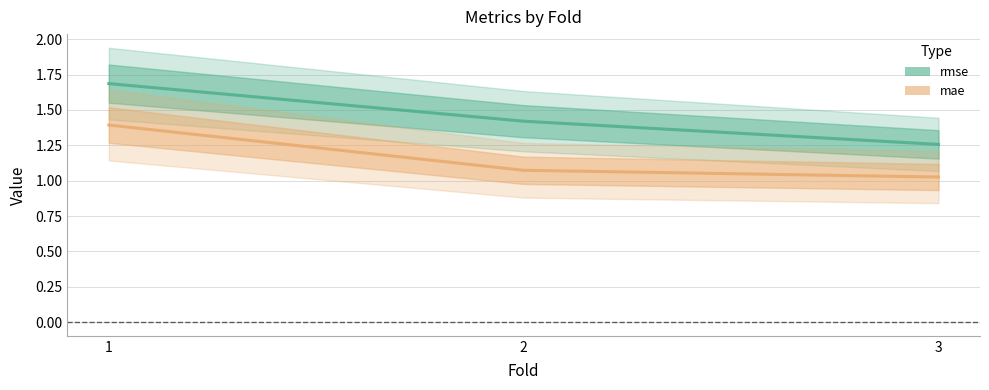

Reading left to right, list all the values displayed in this chart.

rmse: 1=1.7	2=1.4	3=1.3
mae: 1=1.4	2=1.1	3=1.0